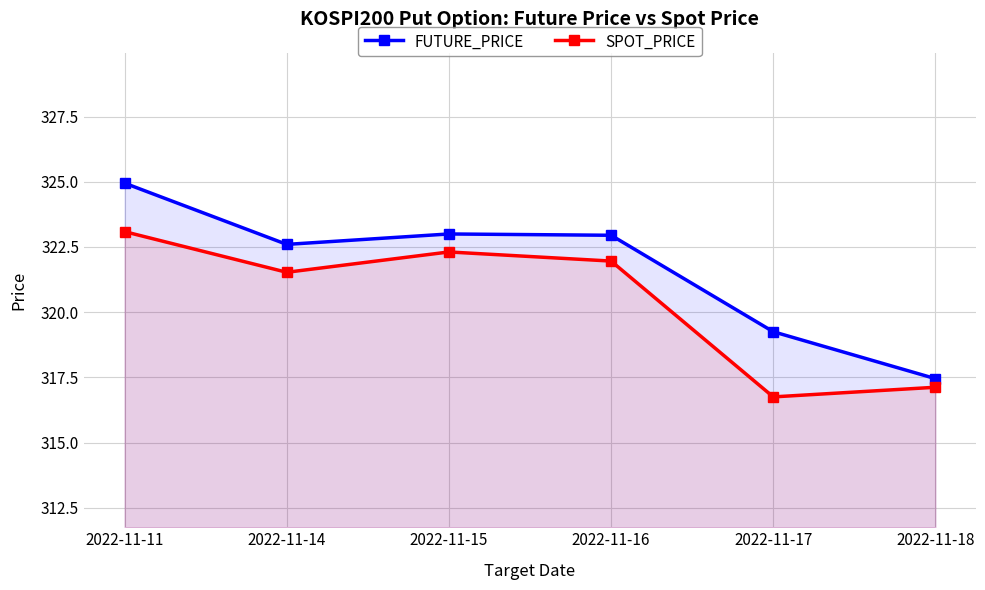

Where is FUTURE_PRICE nearest to the value 321?

2022-11-14